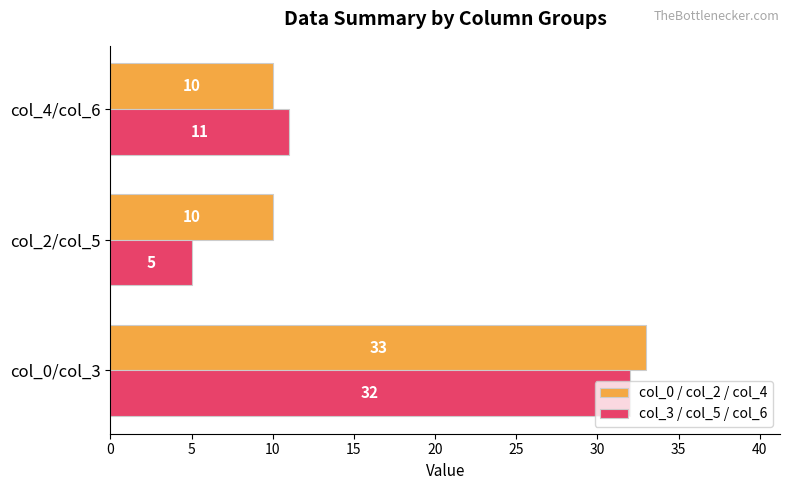

Which series has the largest range (max minus min)?

col_3 / col_5 / col_6